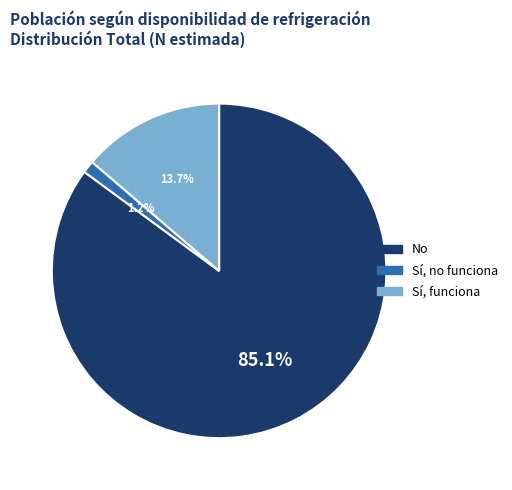

Does any single category account for the majority?

Yes